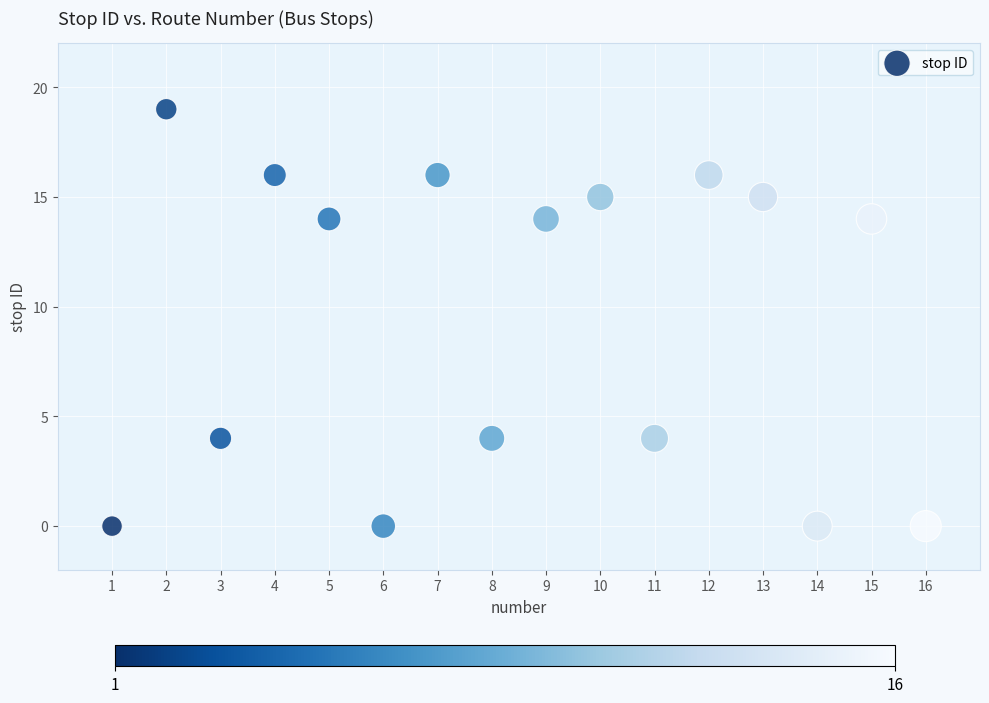

What is the range of X values (max minus min)?

15